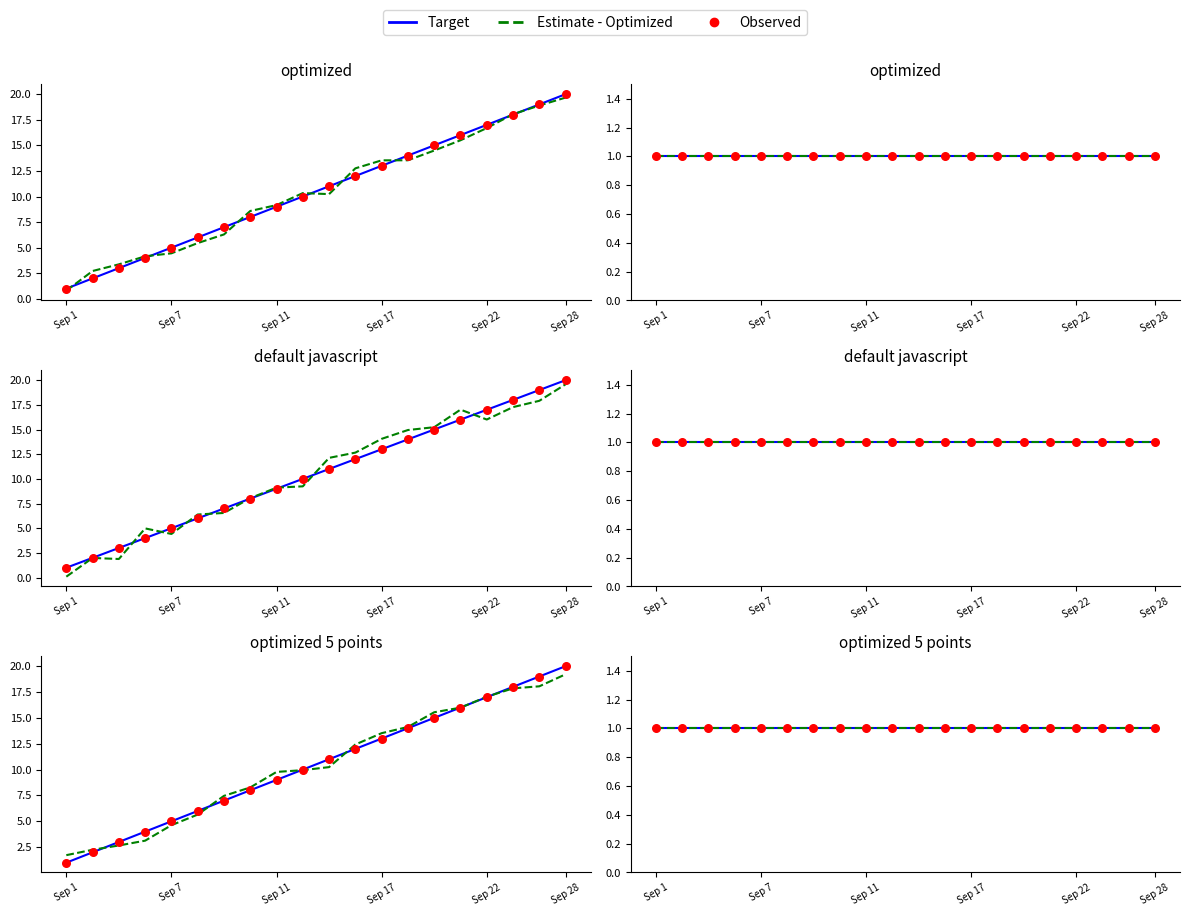

What is the change in value from 2020-09-09 to 2020-09-28?

+13